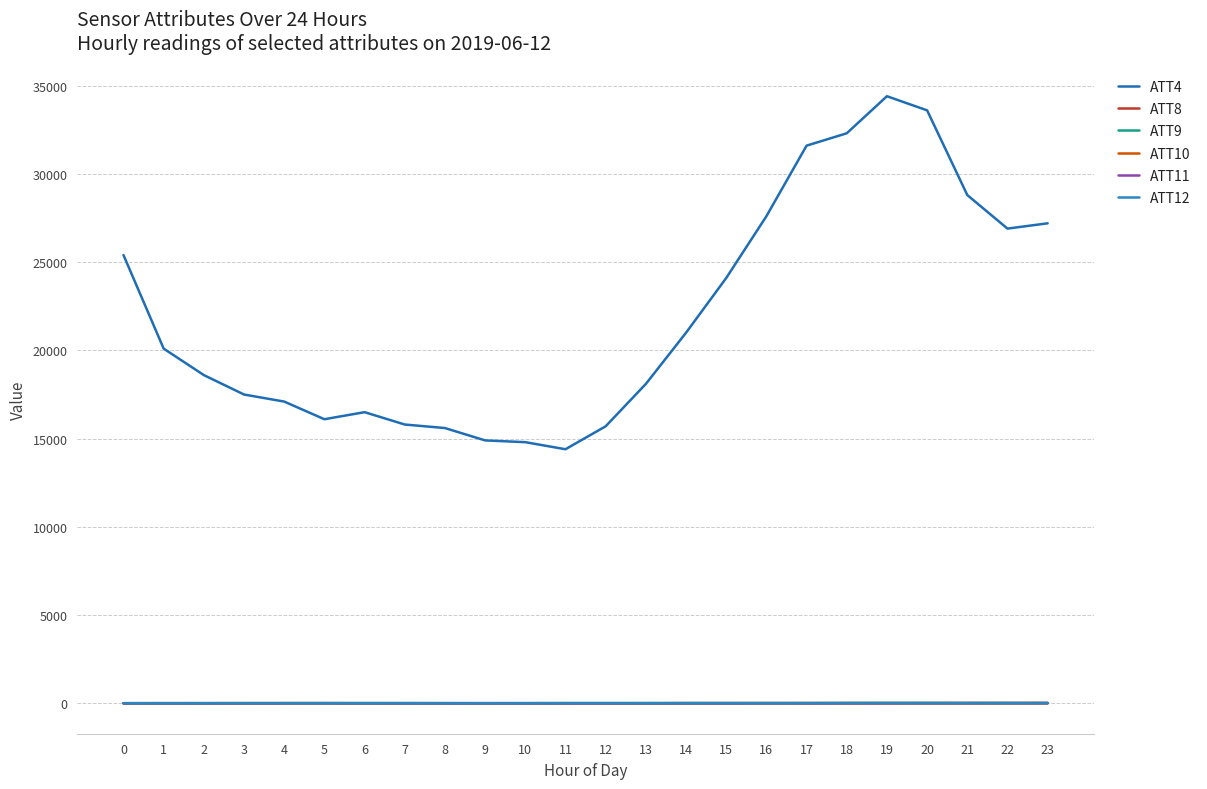

True or false: ATT9 and ATT12 intersect in this chart.

False